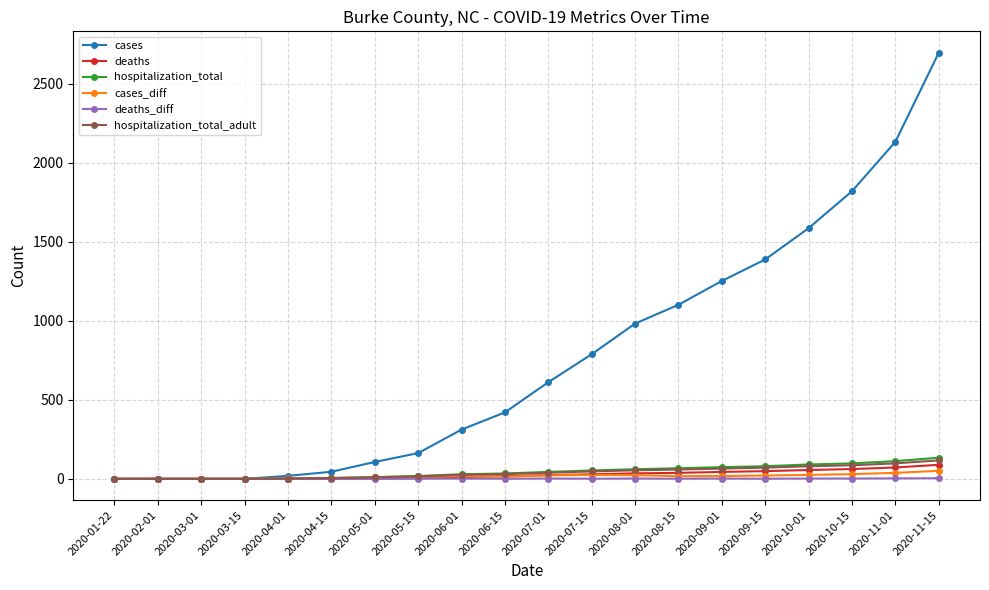

What is the label of the 7th point from the right?

2020-08-15